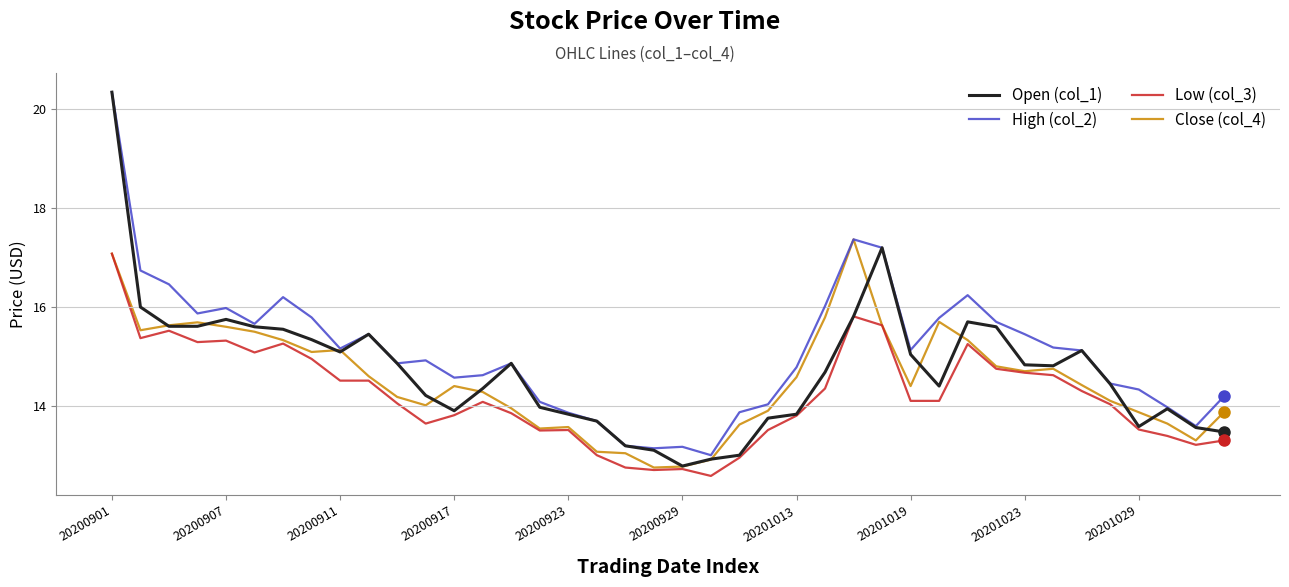

What is the smallest value displayed?

12.6